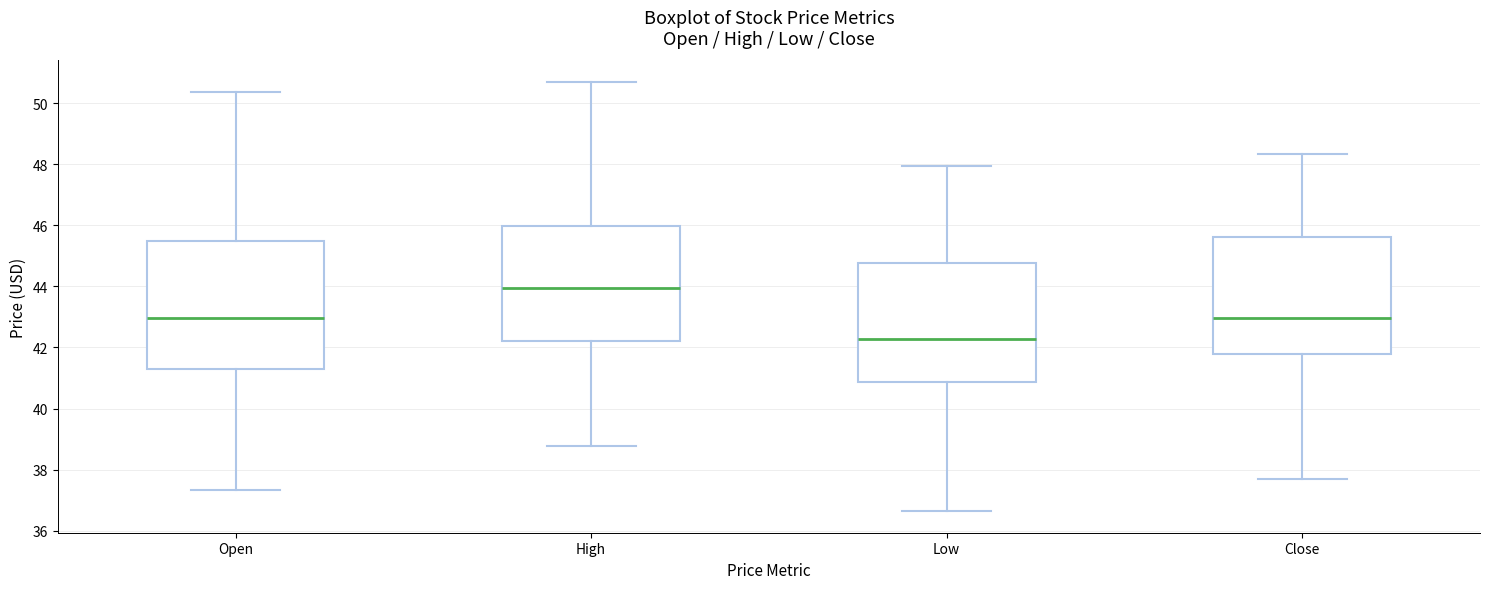

Reading left to right, read every box against the y-axis: the position of its median line, the range the box covers, and the ends of its whiskers. The values are not printed on the chart, so give them approximately, as read against the axis.

Open: median 43.0, box 41.4 to 45.4, whiskers 37.4 to 50.4
High: median 44.0, box 42.2 to 46.0, whiskers 38.8 to 50.6
Low: median 42.2, box 40.8 to 44.8, whiskers 36.6 to 48.0
Close: median 43.0, box 41.8 to 45.6, whiskers 37.6 to 48.4